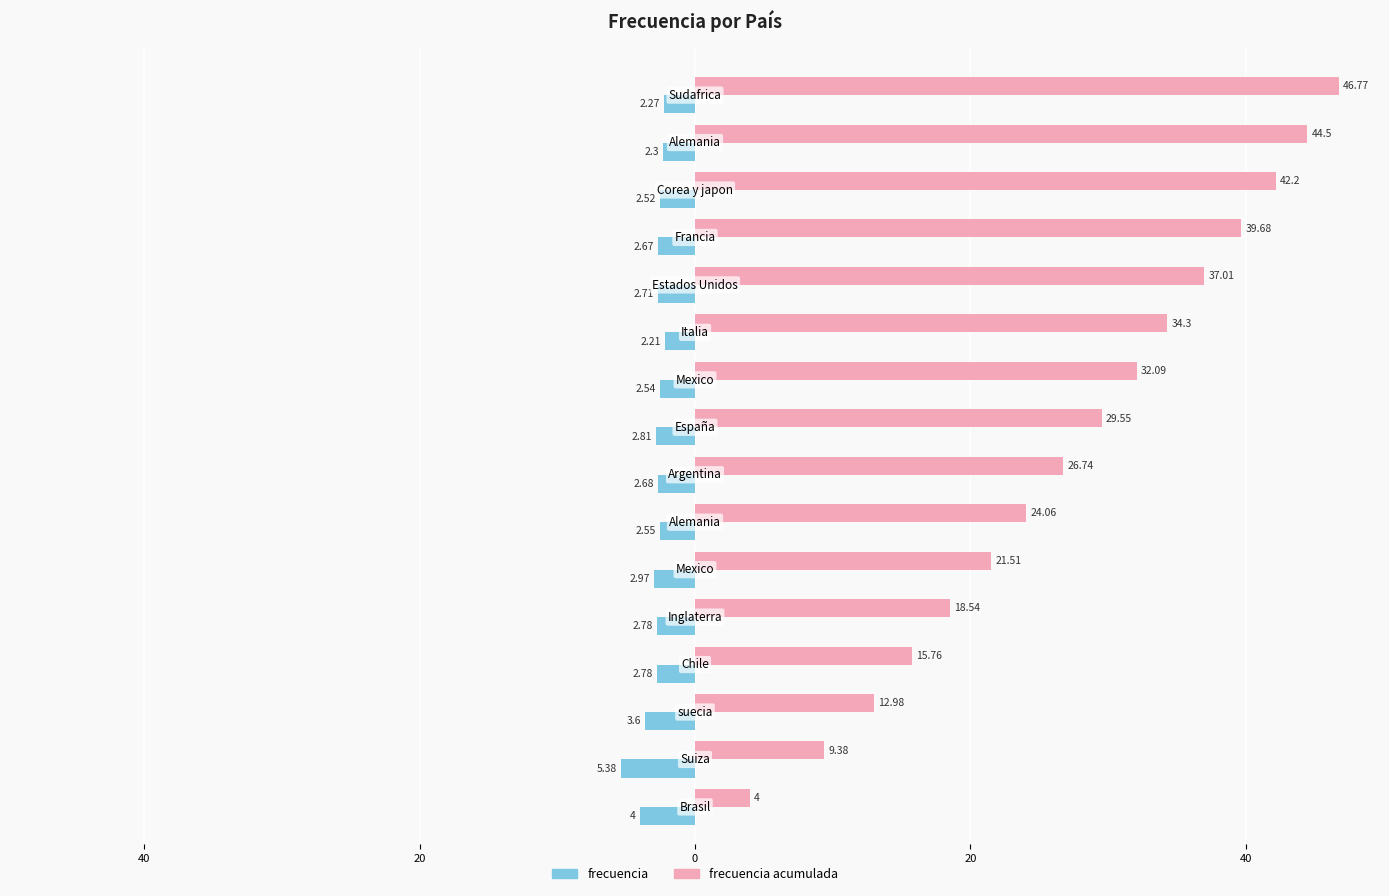

What is the average value of the frecuencia series?

-2.9